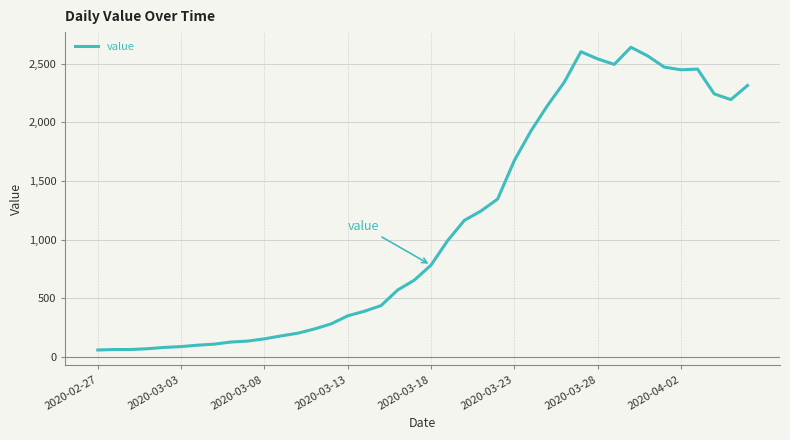

What is the difference between the maximum and minimum values?

2579